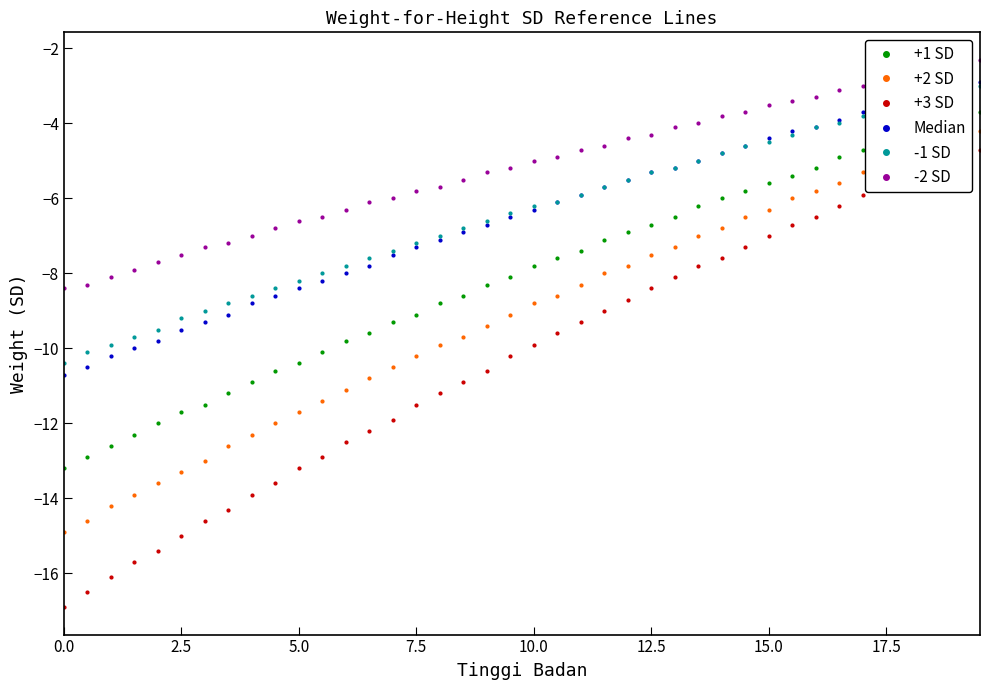

Which series has the widest spread of values?

+3 SD